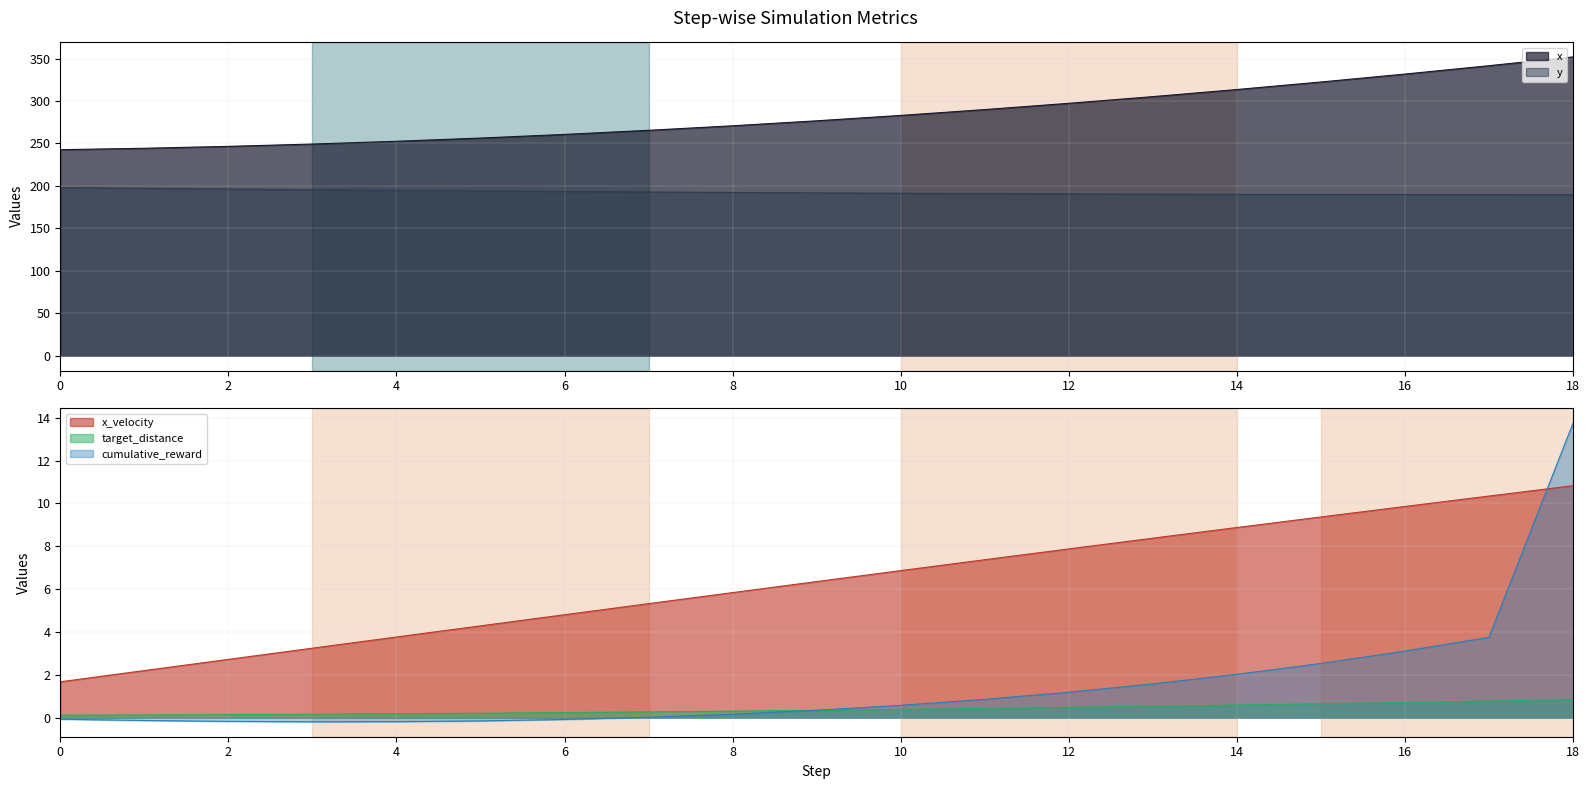

How many data points in x are less than 276?

9